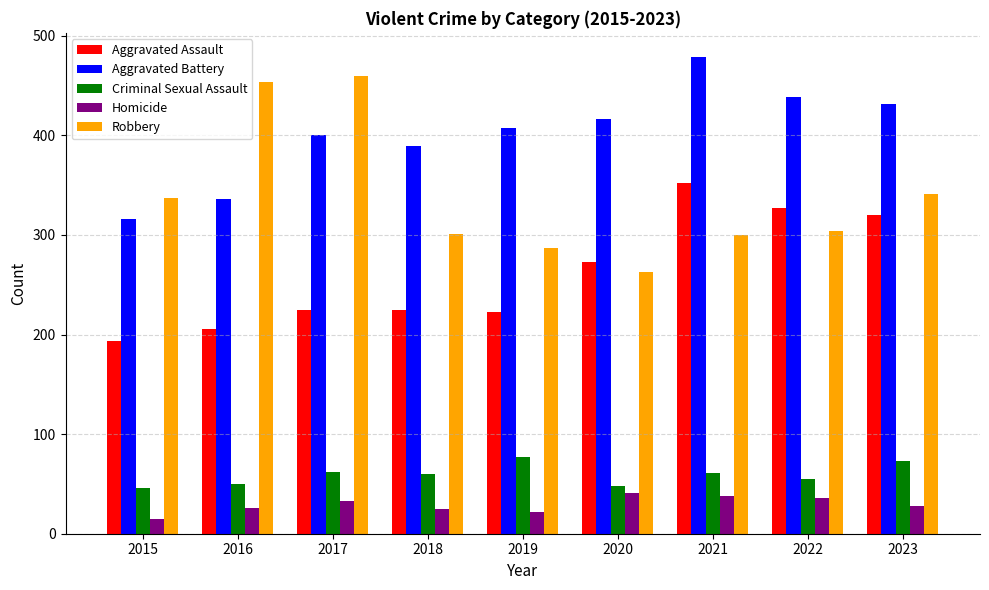

The value of Aggravated Battery at 2021 is 479. True or false?

True